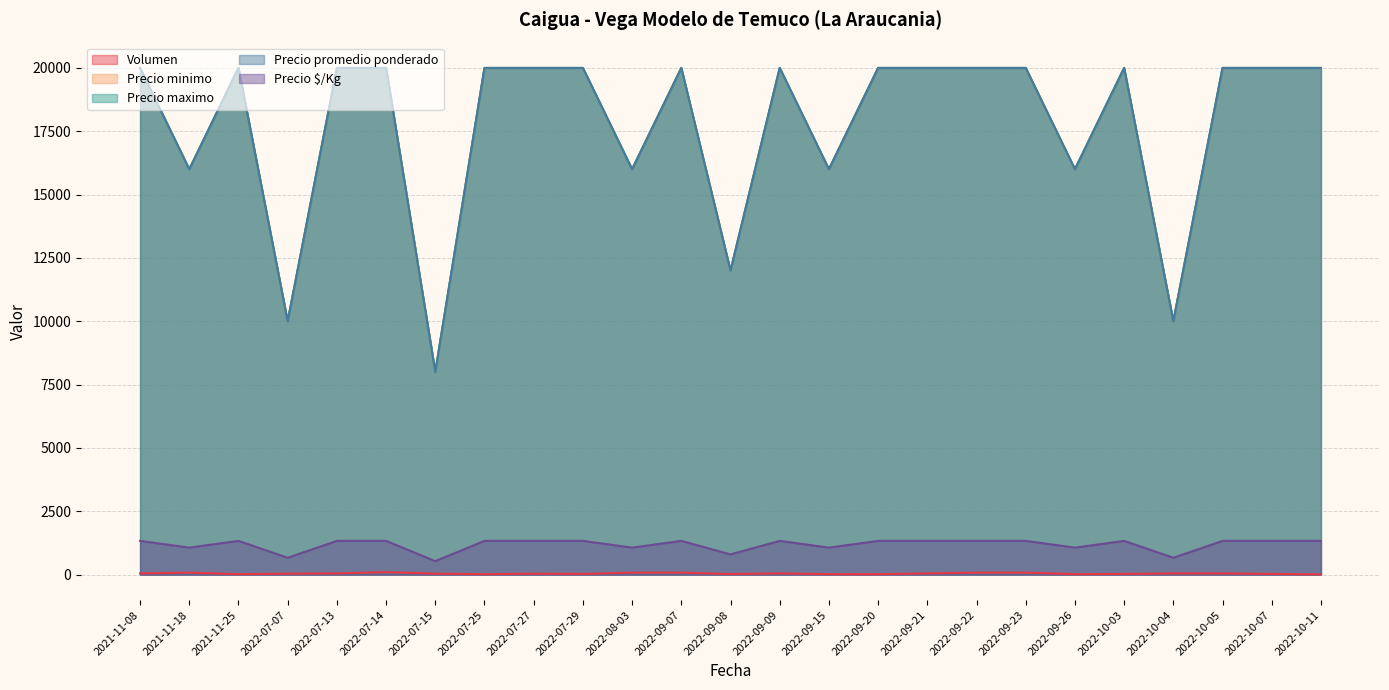

What is the label of the 24th point from the right?

2021-11-18